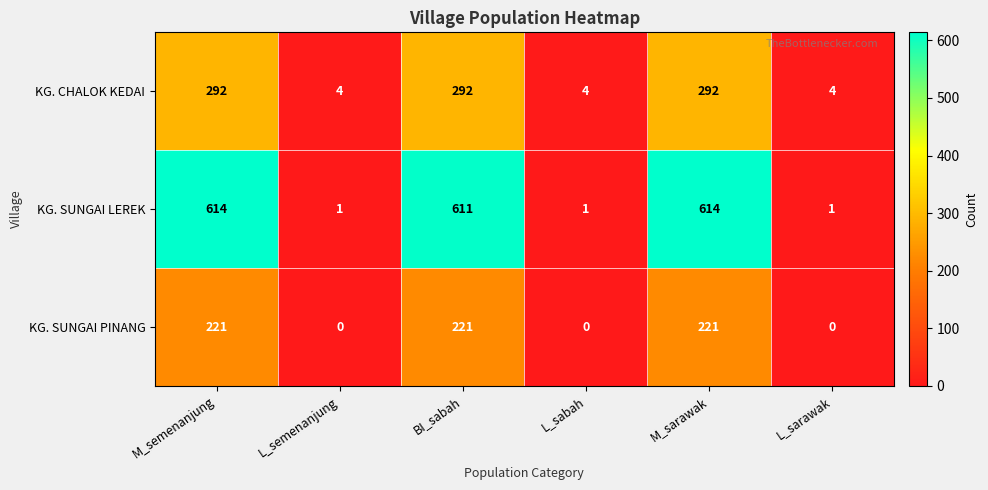

How many KG. CHALOK KEDAI values are between 4 and 292?

6